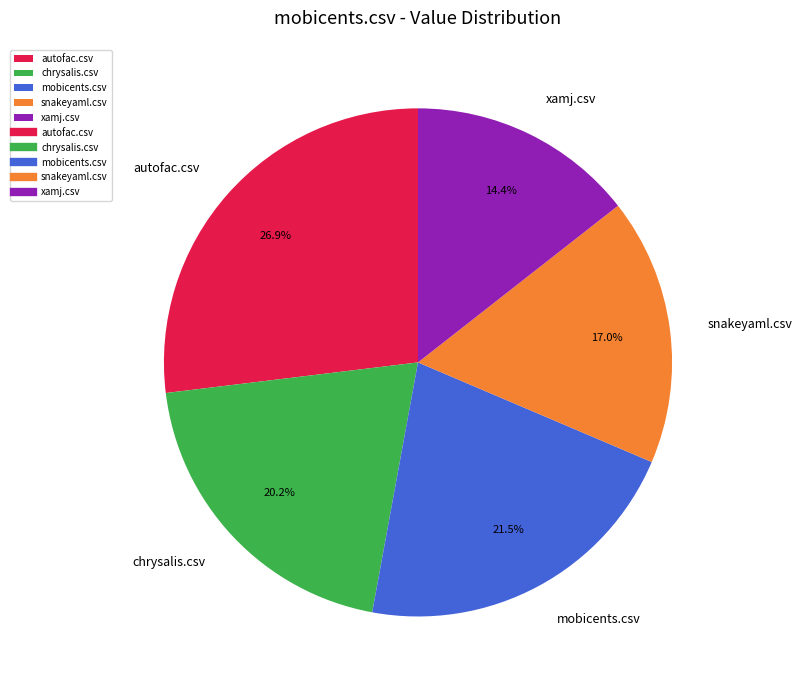

To the nearest percent, what is the difference between the xamj.csv and chrysalis.csv slice percentages?

6%